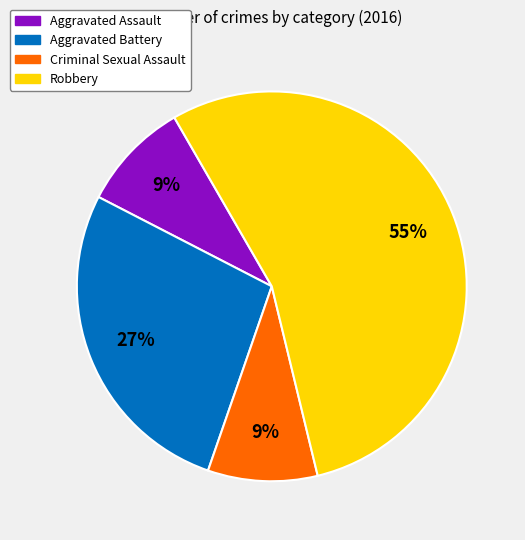

Combined, do Criminal Sexual Assault and Robbery account for over 50%?

Yes